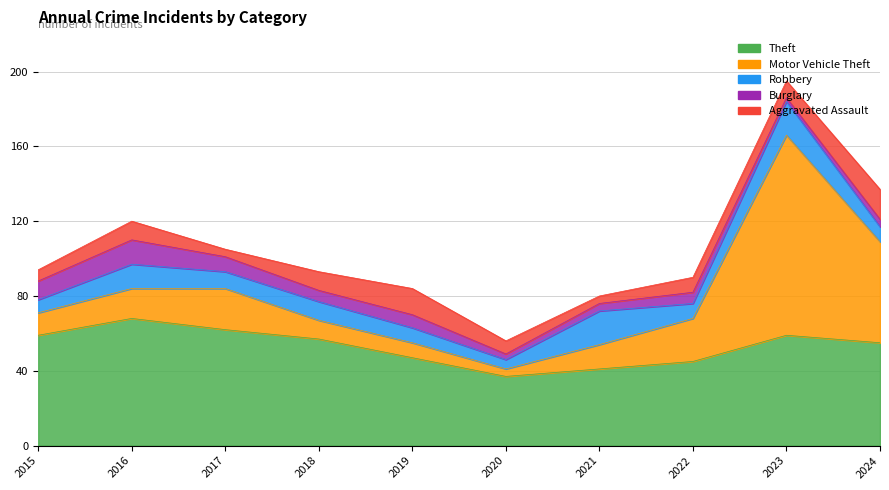

Which series changed the most between 2016 and 2022?

Theft